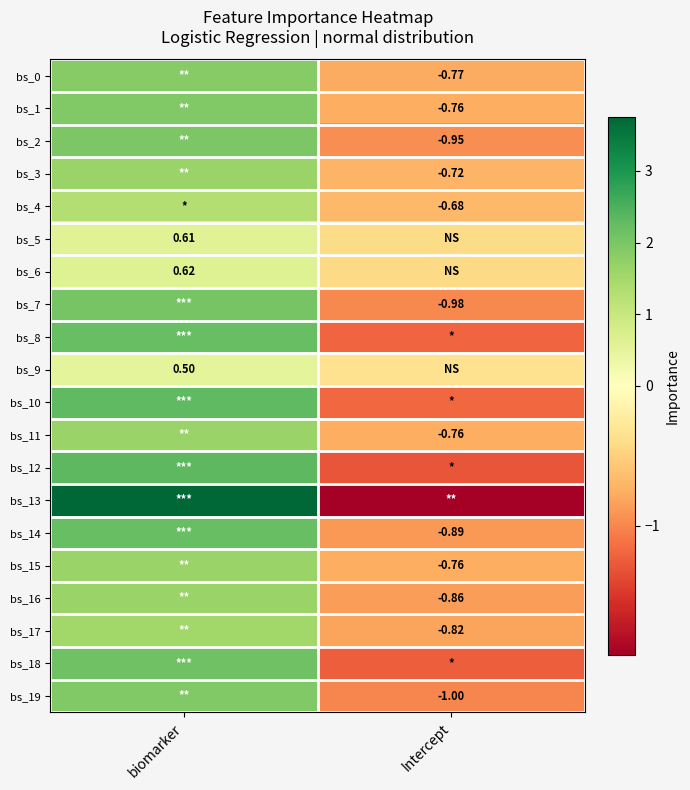

How many values in the bs_17 series are below 1?

1